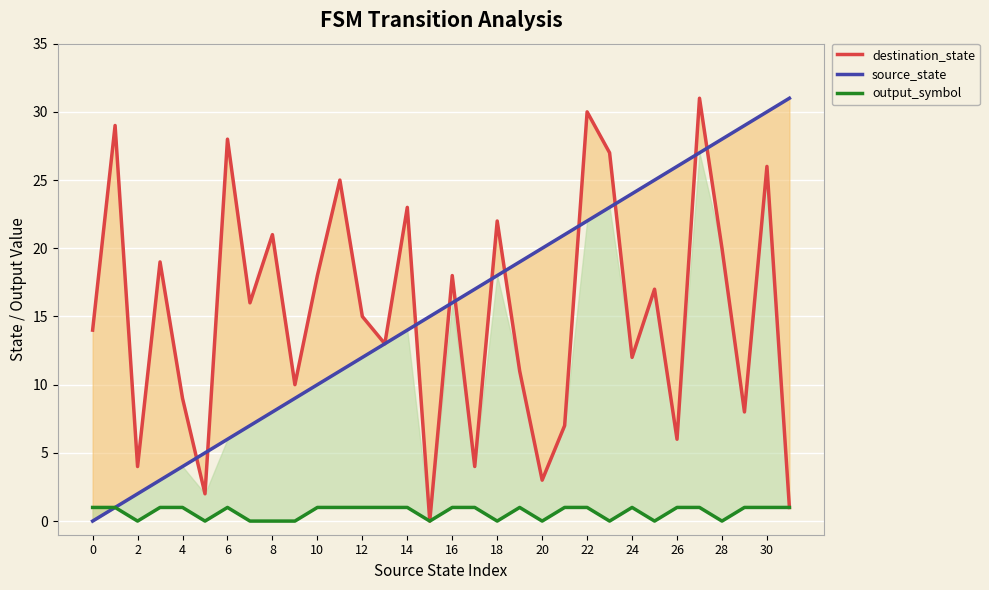

How many interior local valleys does the output_symbol series have?

8